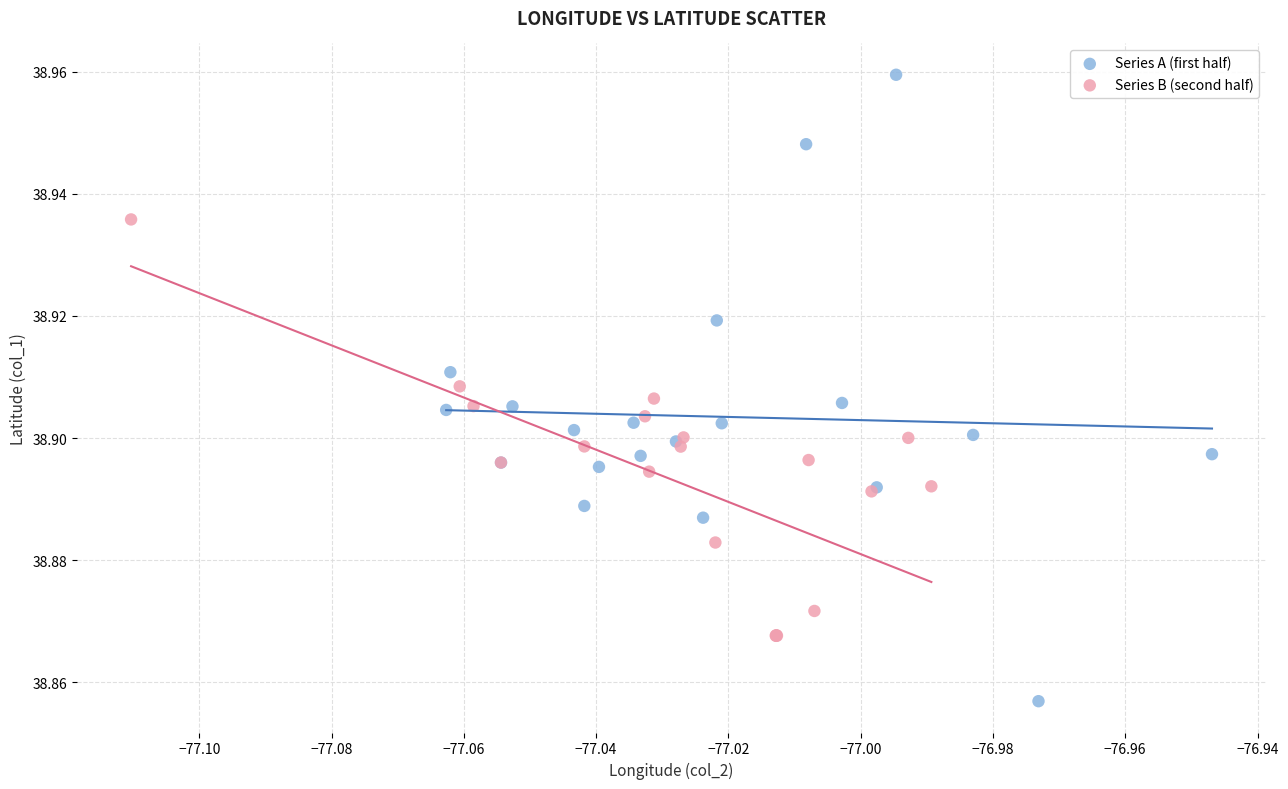

Which series reaches the maximum Y coordinate?

Series A (first half)